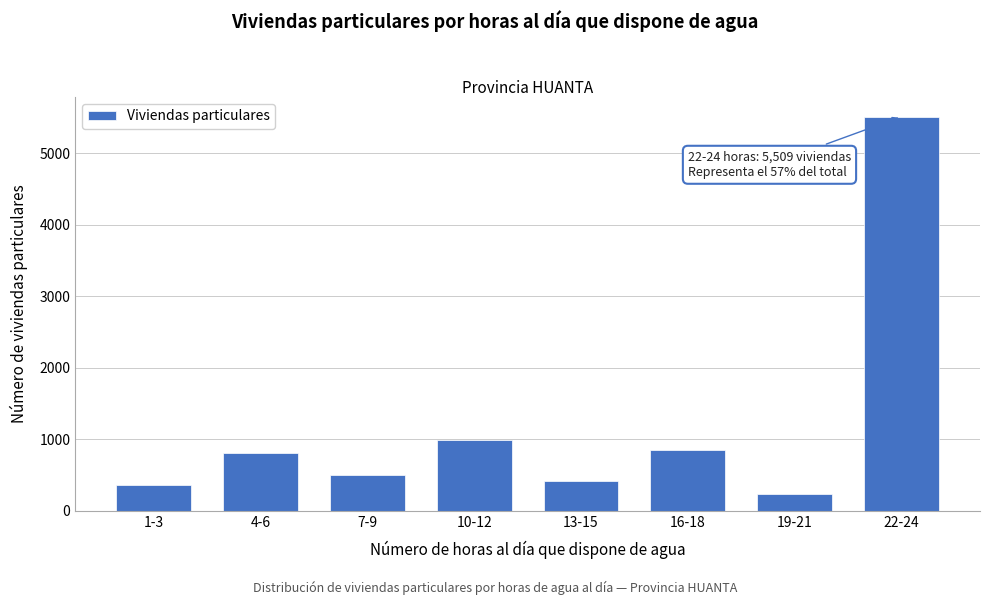

Reading left to right, extract all data points from this chart.

359	812	497	995	417	847	235	5509